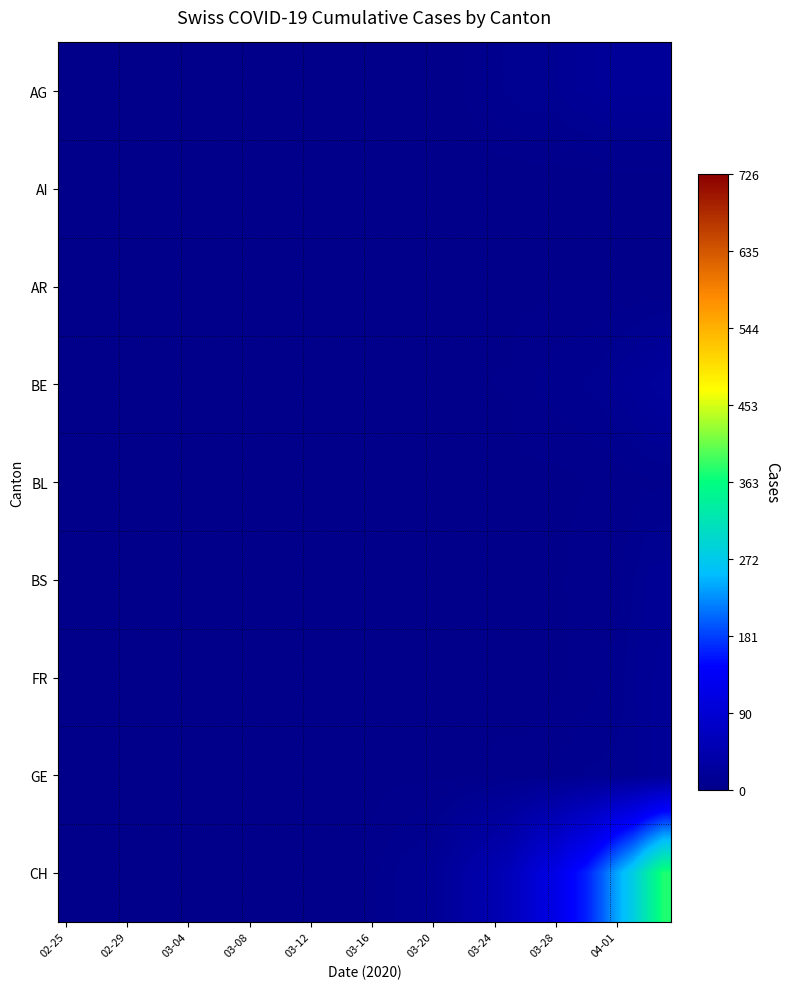

What is the greatest value displayed?

375